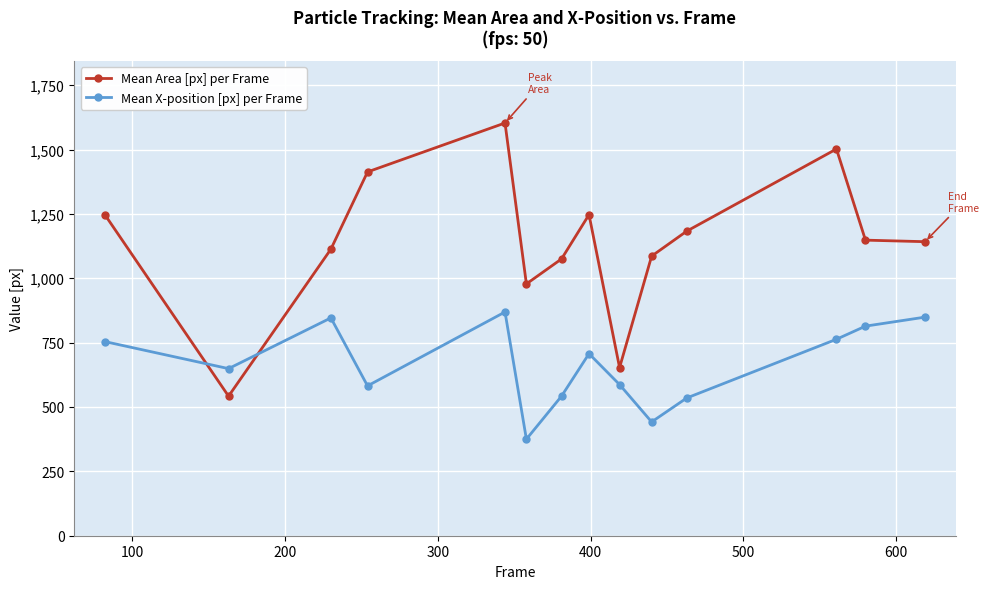

What is the minimum value shown in the chart?

375